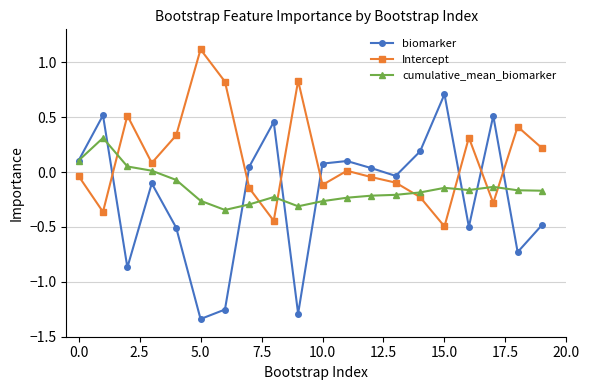

Which series has the largest range (max minus min)?

biomarker